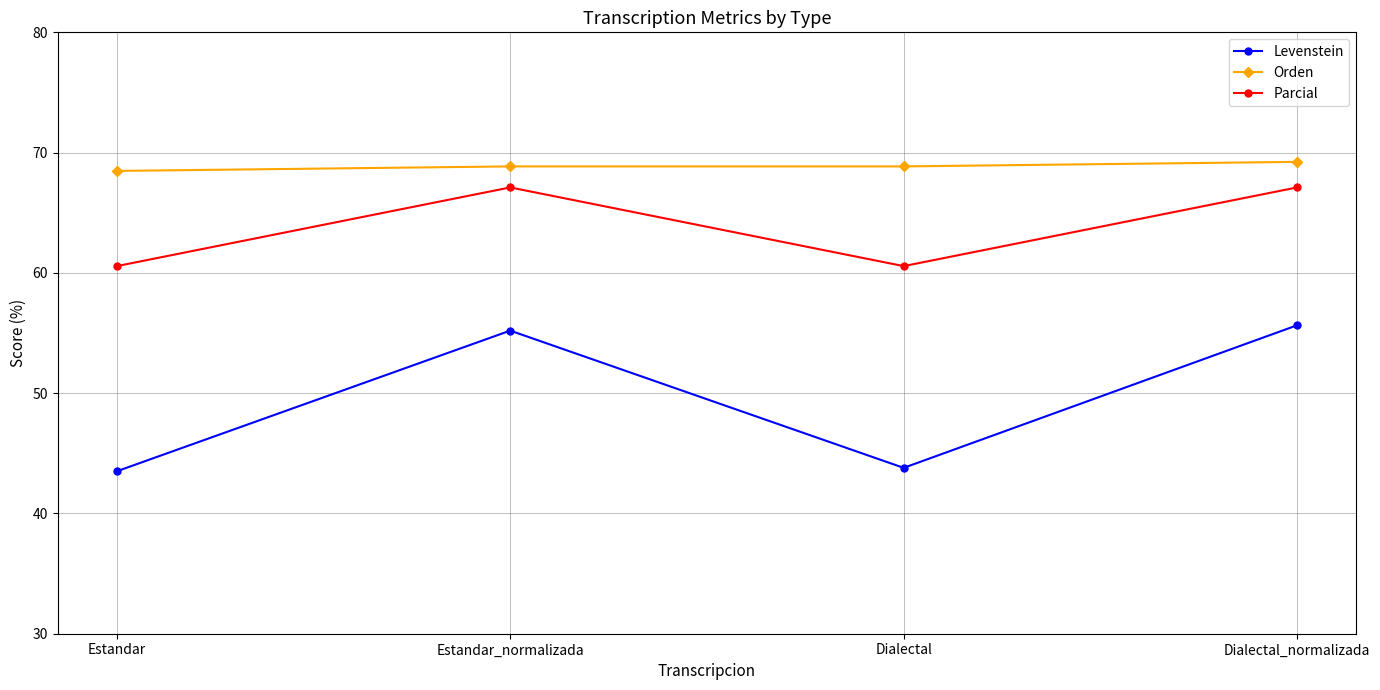

How many lines are shown in the chart?

3